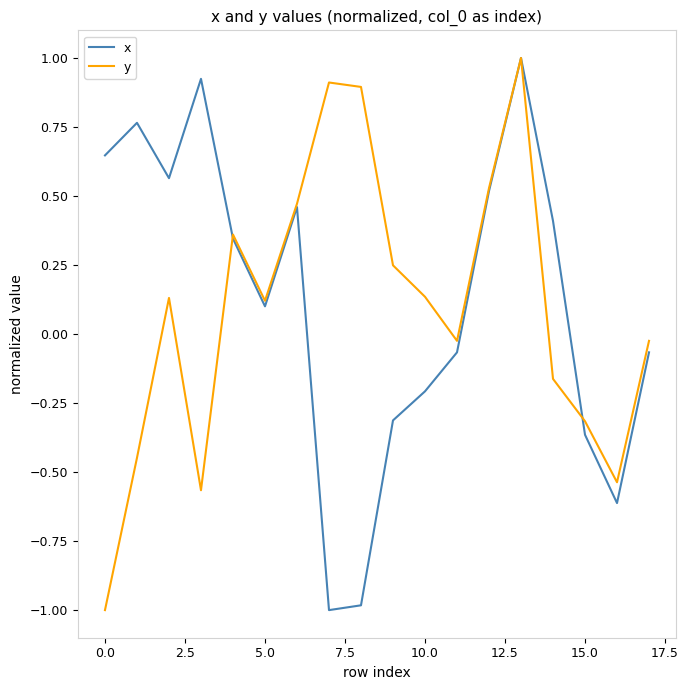

What is the lowest value of the x series?

-1.0